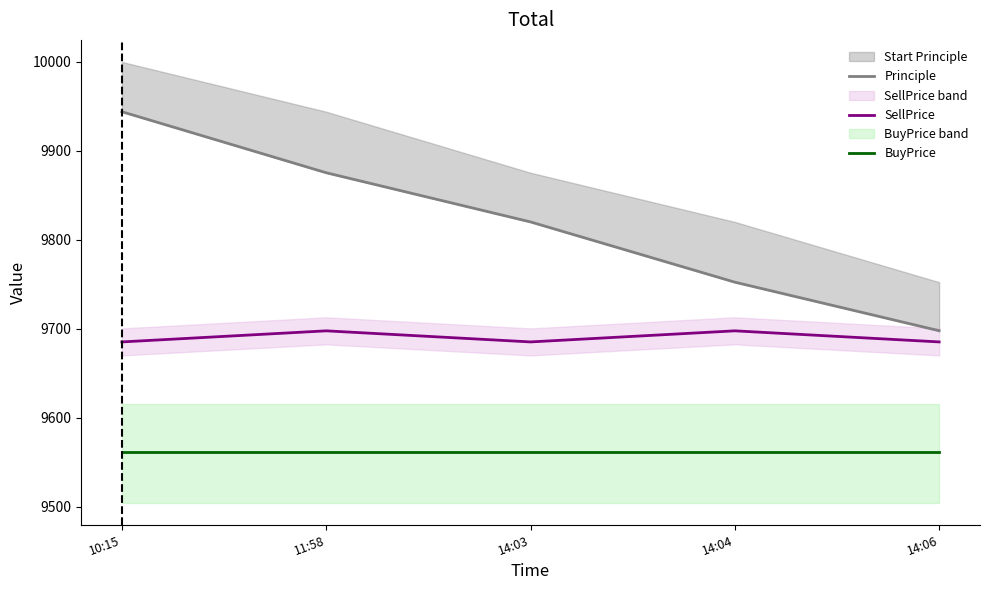

Between 11:58 and 14:03, which series saw the biggest shift?

Principle